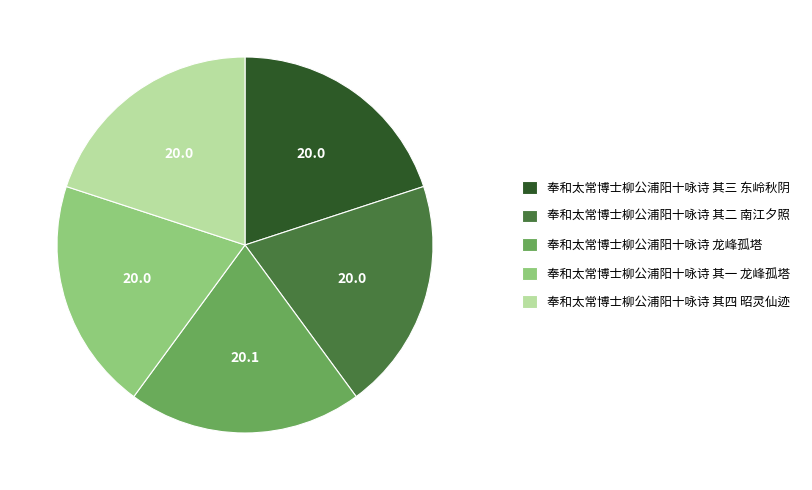

Does any single category account for the majority?

No